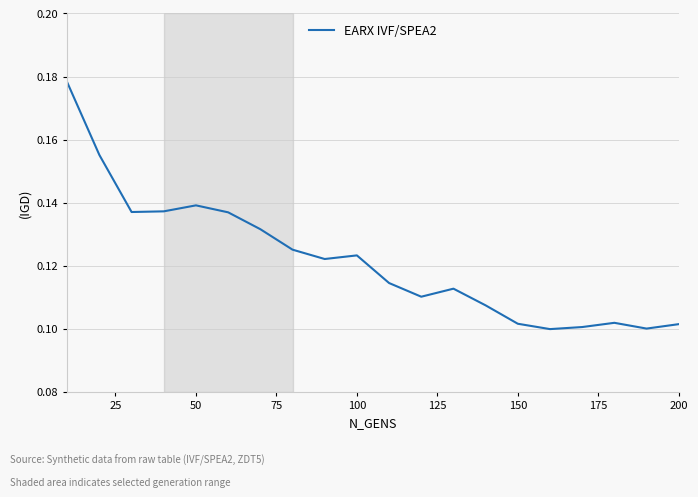

True or false: the data shows 0.2 at 150.

False